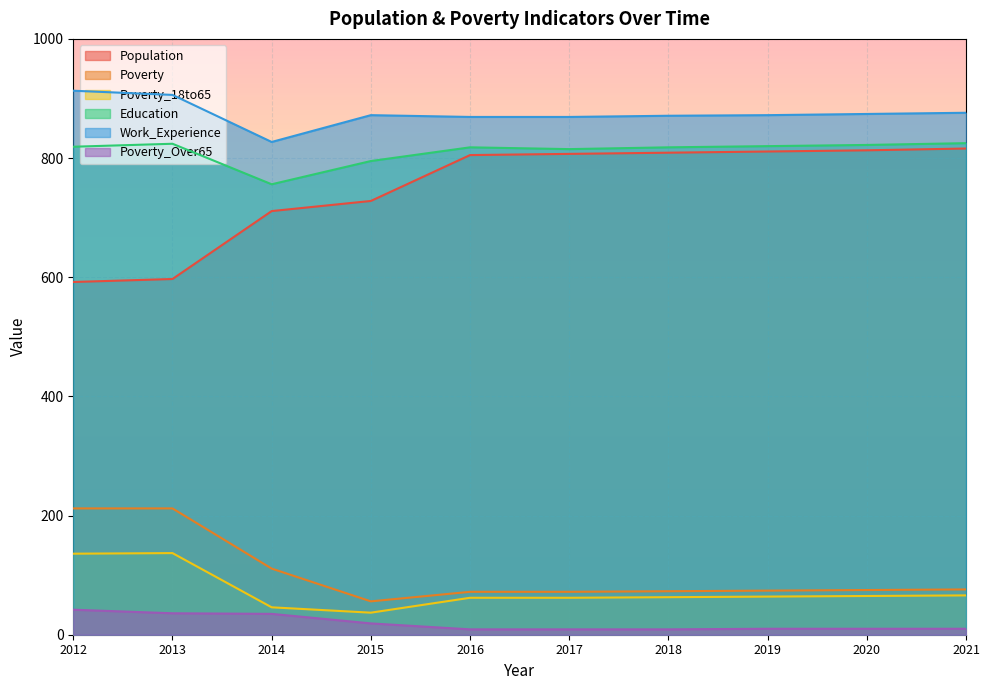

At which label does Population first exceed 807?

2018